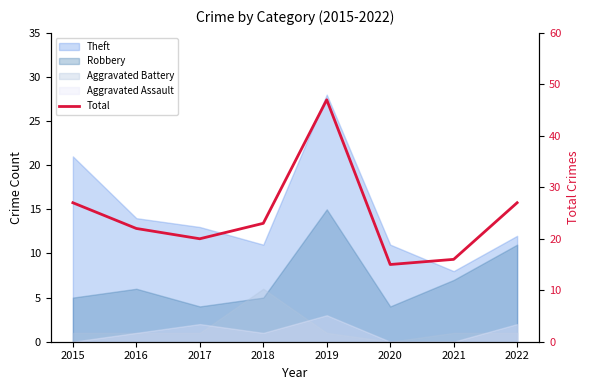

What is the change in value from 2018 to 2020?

-8